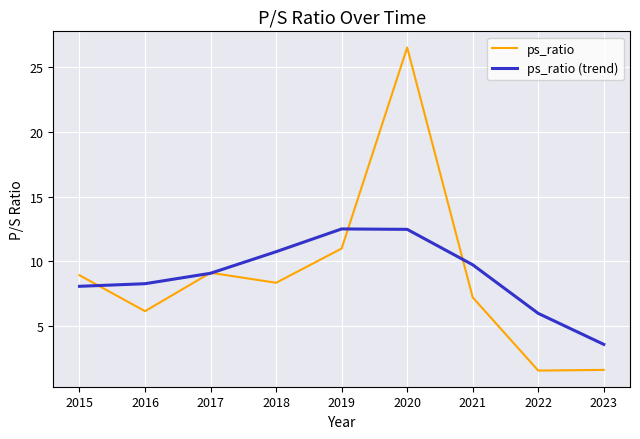

Rank the series by their maximum value, from lowest to highest.

ps_ratio (trend), ps_ratio